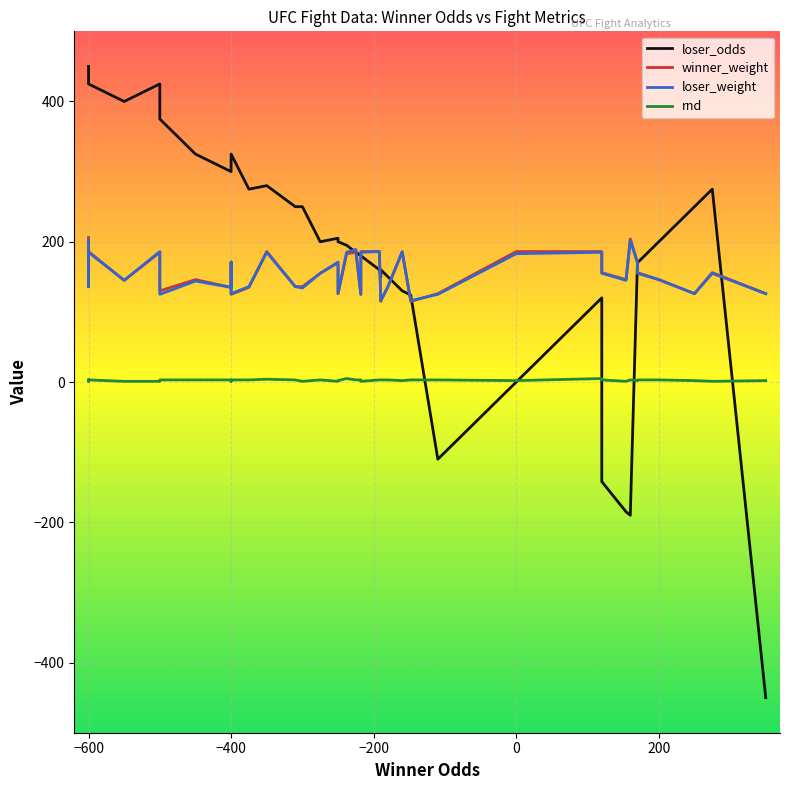

What is the maximum value shown in the chart?

450